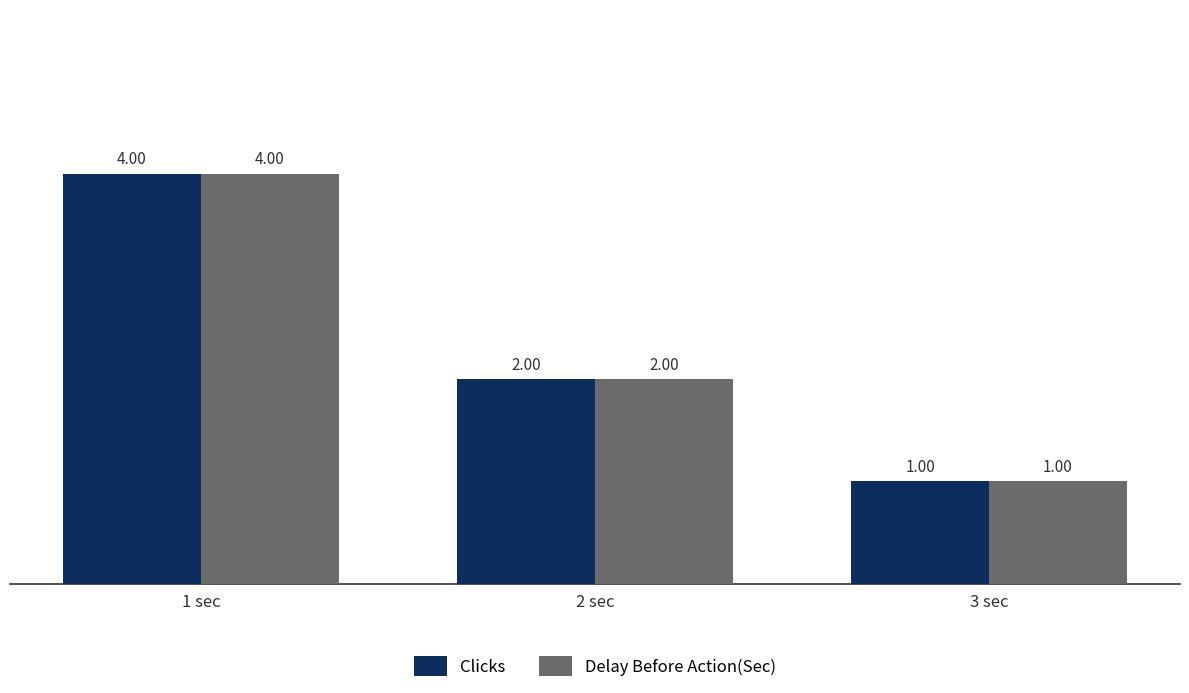

True or false: Delay Before Action(Sec) has a value of 1 at 3 sec.

True